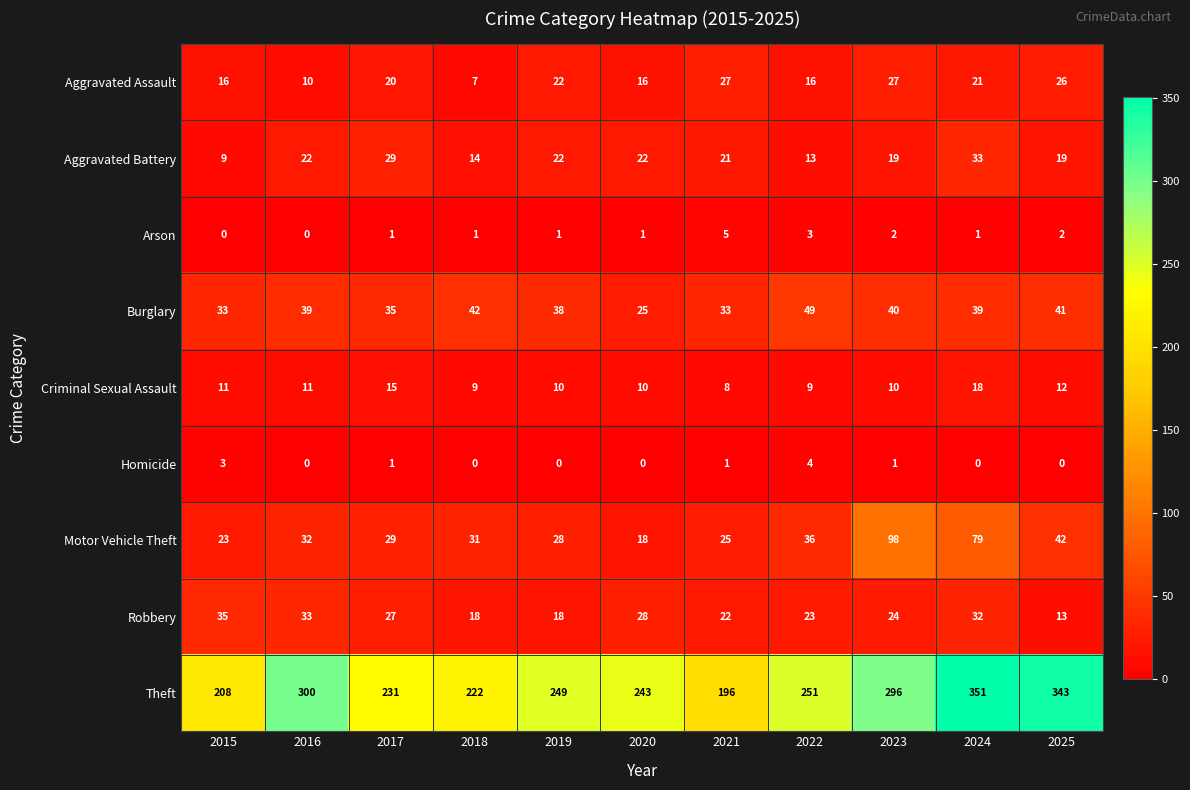

At which label does Robbery reach its peak?

2015